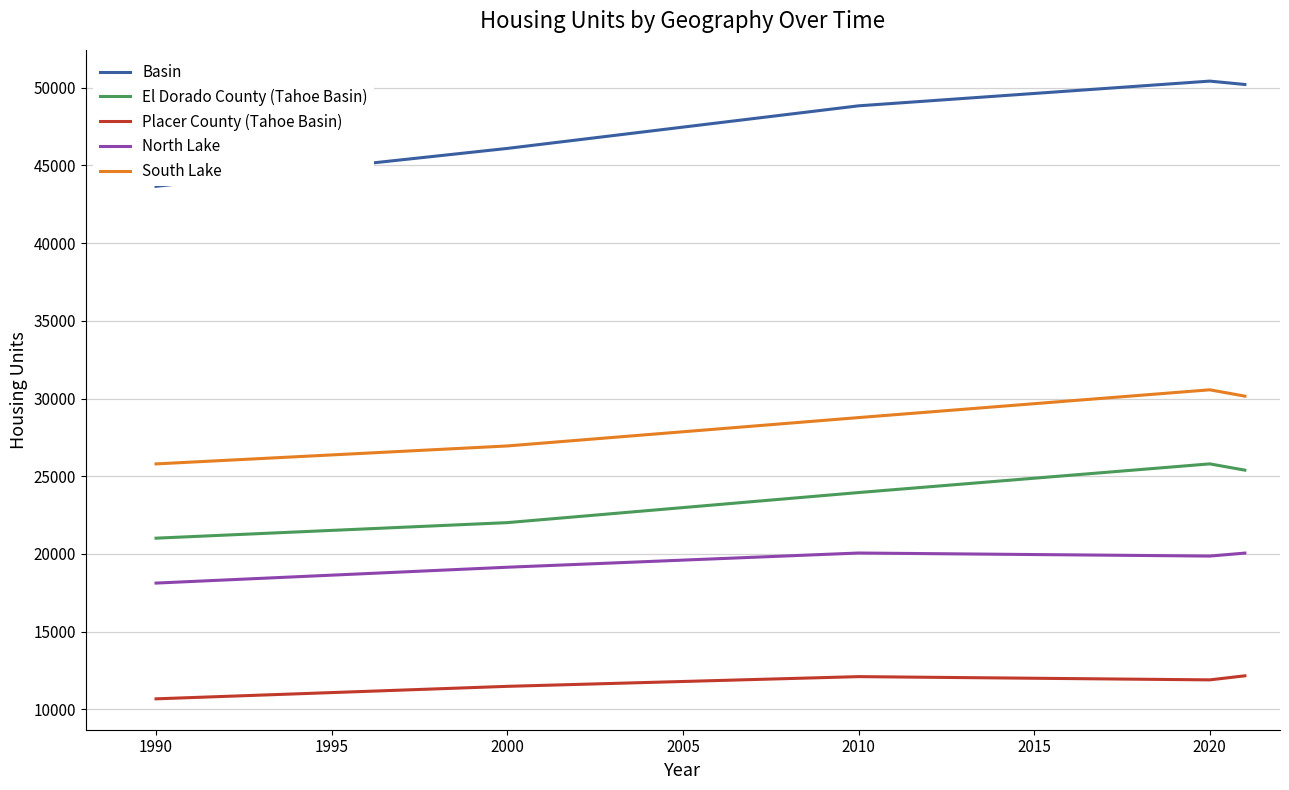

Which series has the largest total across all categories?

Basin